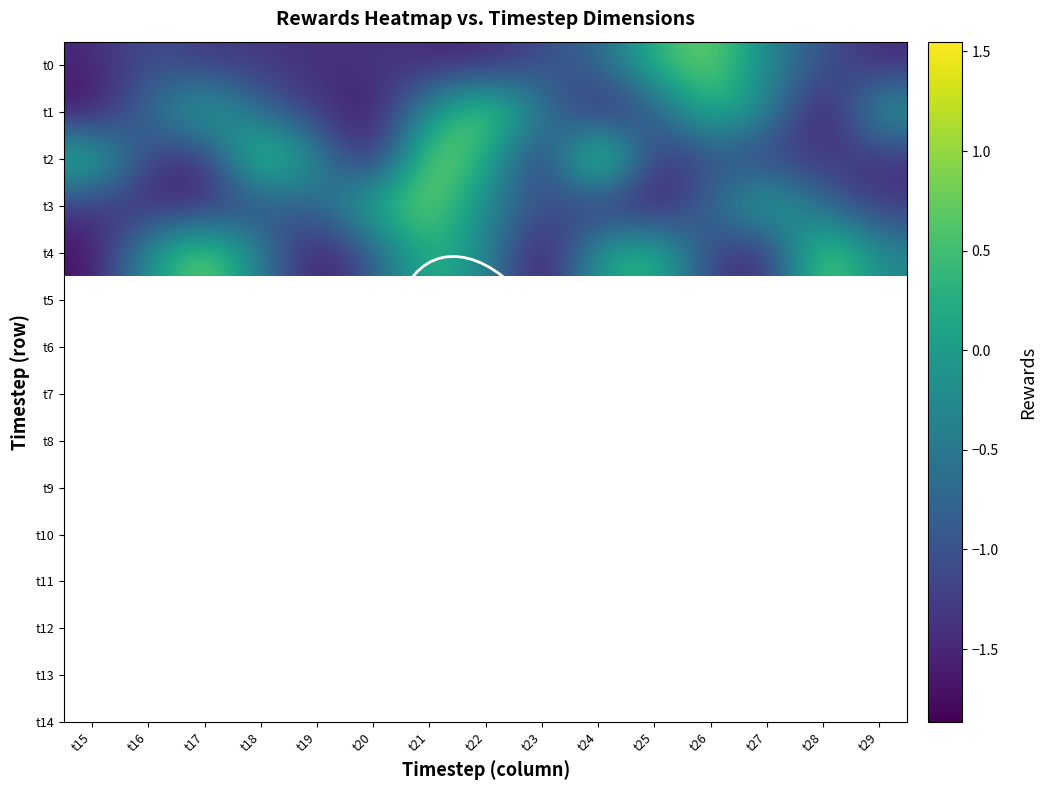

Rank the series at t27 from lowest to highest value.

t4, t2, t0, t1, t3